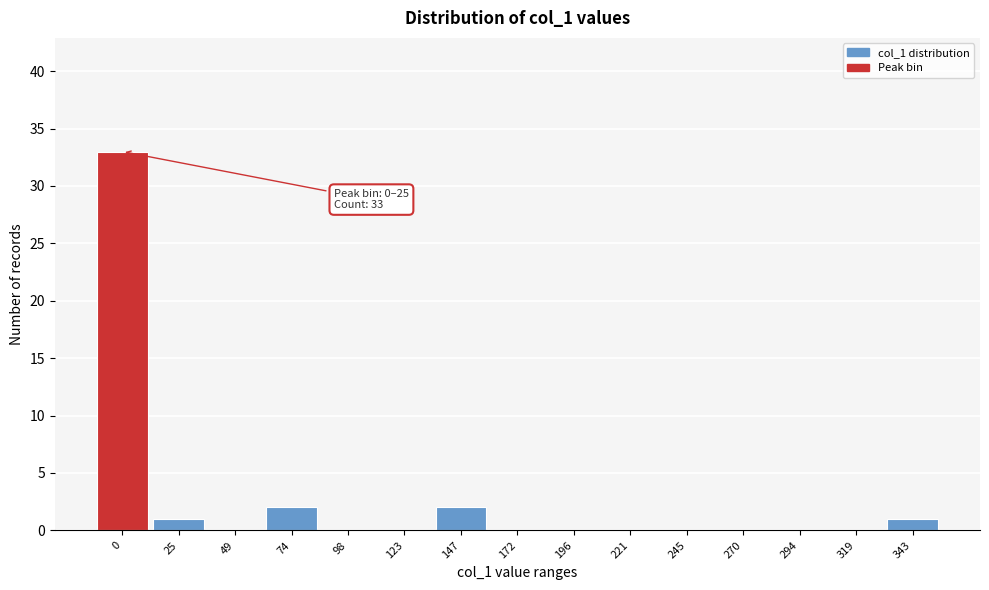

Reading left to right, list all the values displayed in this chart.

0=33	25=1	49=0	74=2	98=0	123=0	147=2	172=0	196=0	221=0	245=0	270=0	294=0	319=0	343=1